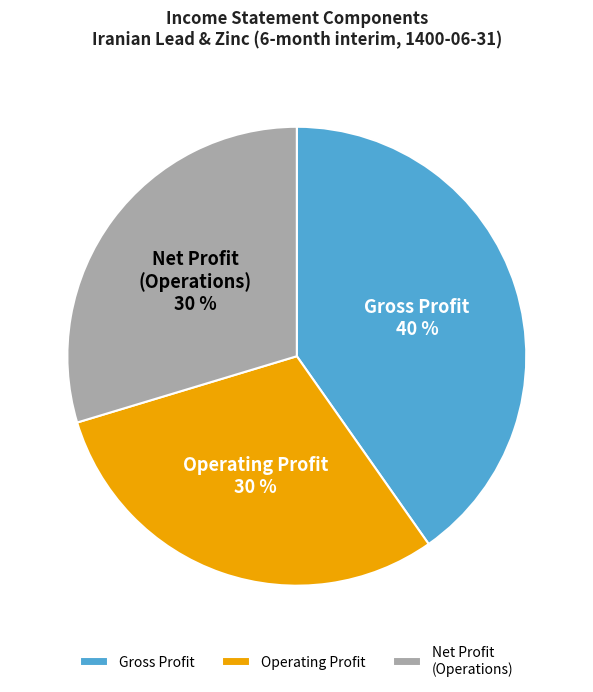

What percentage is the Net Profit (Operations) slice, to the nearest percent?

30%